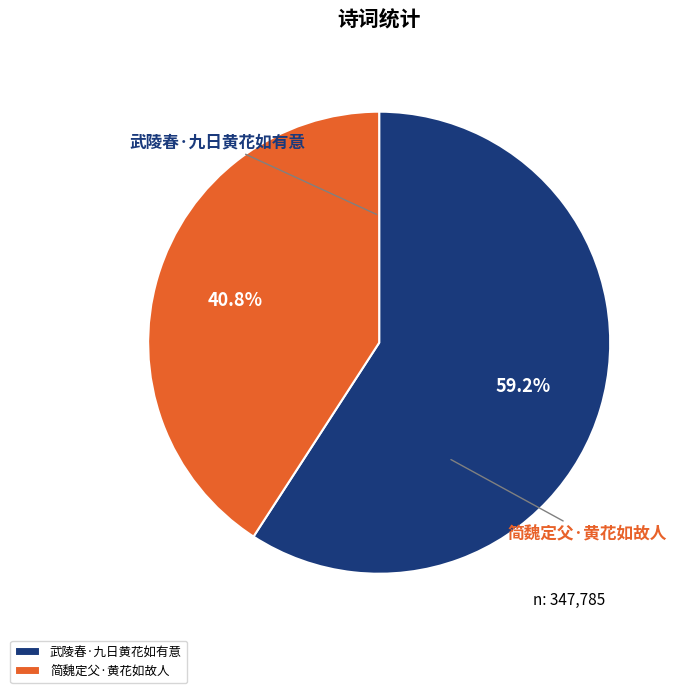

Which category has the biggest portion of the pie?

武陵春·九日黄花如有意